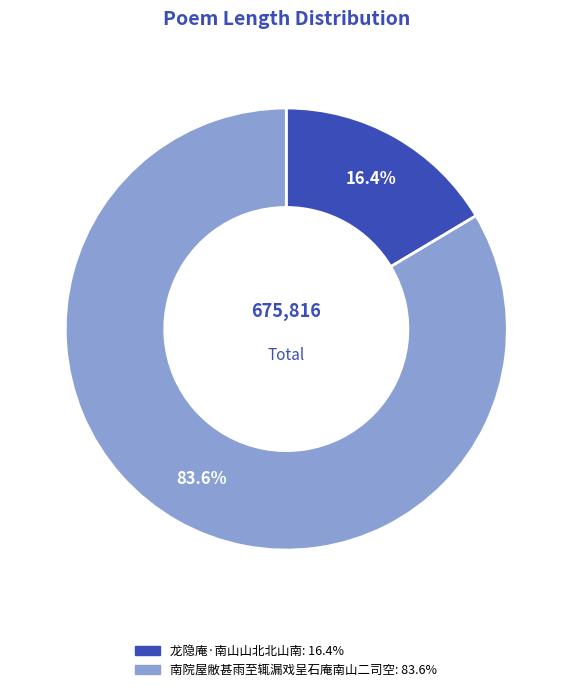

What is the total percentage of 龙隐庵·南山山北北山南 and 南院屋敝甚雨至辄漏戏呈石庵南山二司空?

100.0%